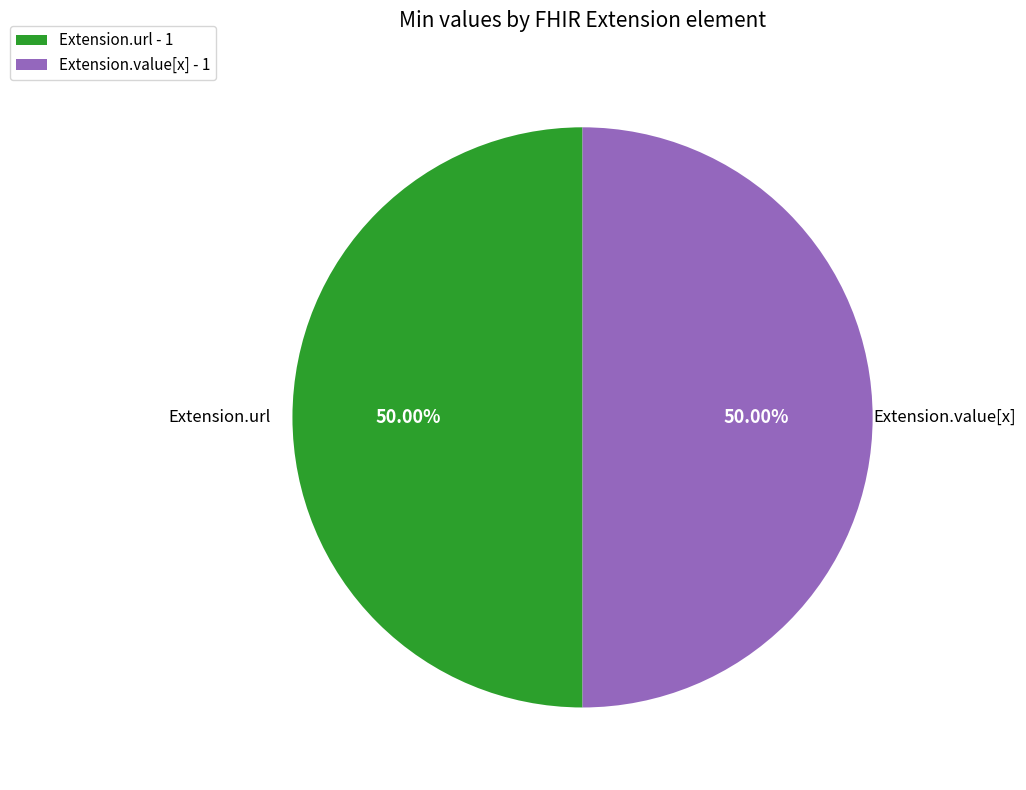

Combined, do Extension.value[x] - 1 and Extension.url - 1 account for over 50%?

Yes